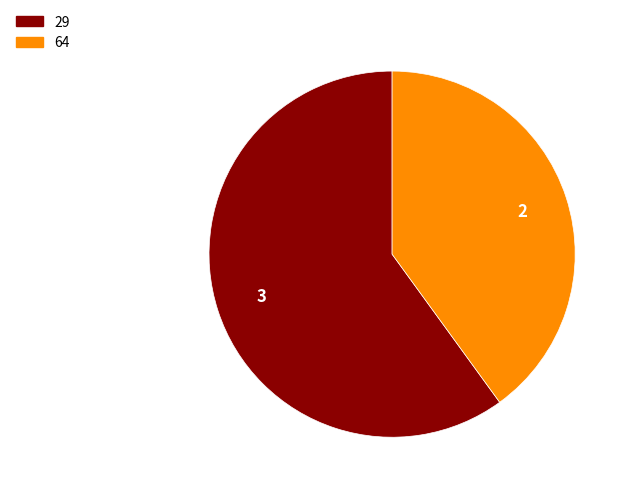

Is the sum of 64 and 29 greater than half?

Yes